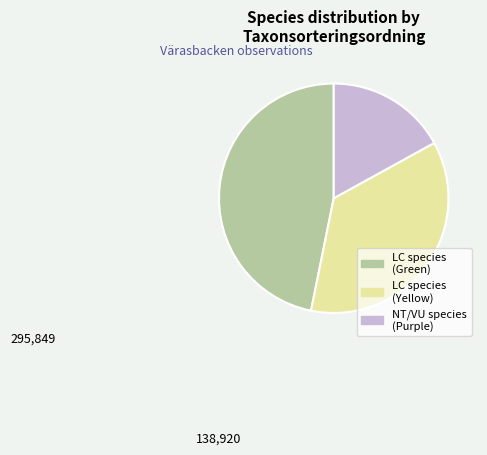

Does any single category account for the majority?

No